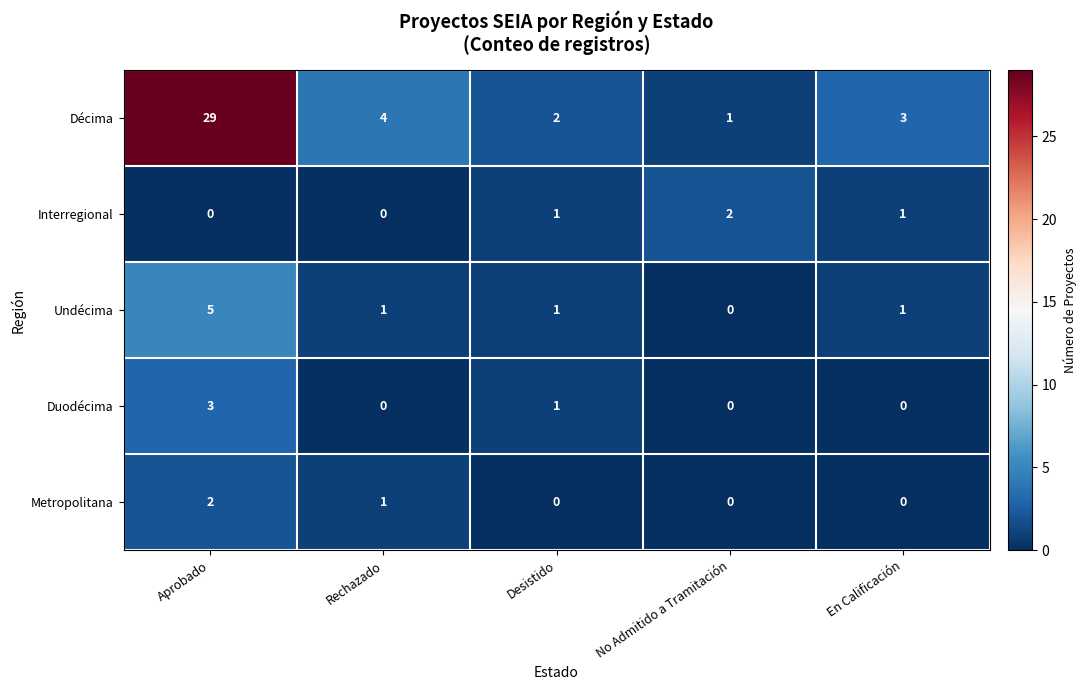

Which series has the largest total across all categories?

Décima